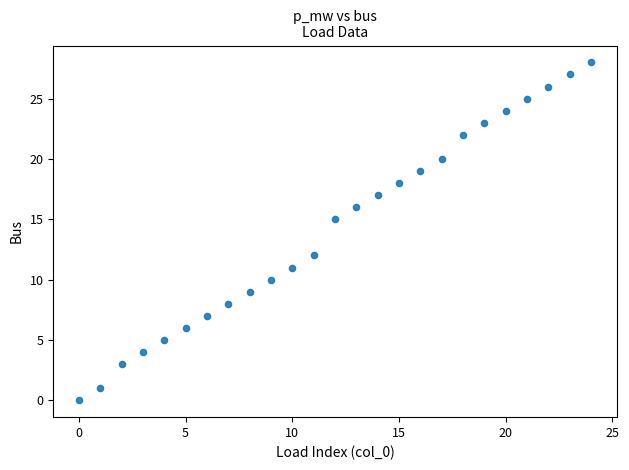

What is the range of Y values (max minus min)?

28